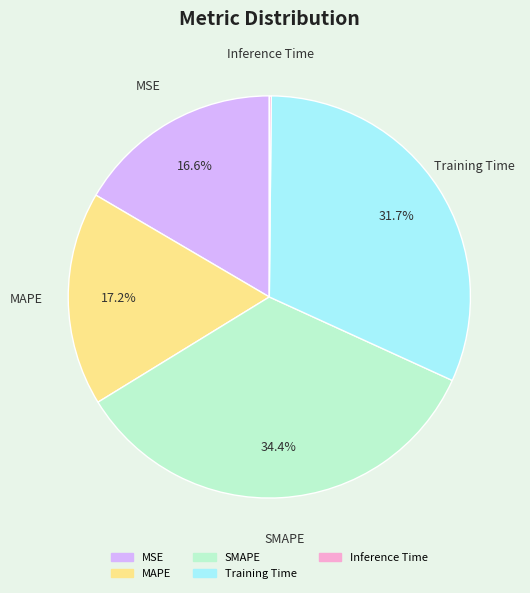

Does any single category account for the majority?

No